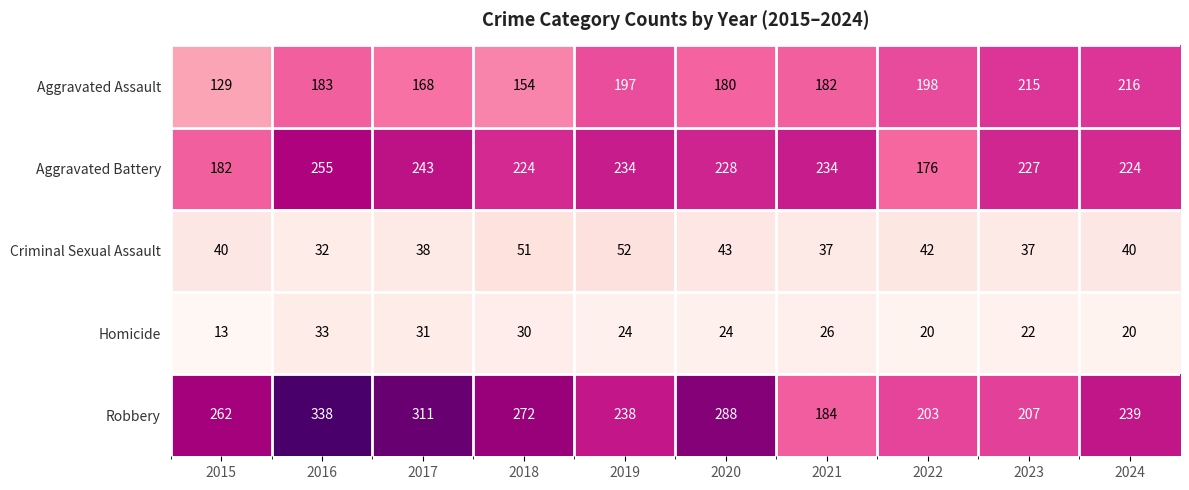

The value of Criminal Sexual Assault at 2016 is 32. True or false?

True